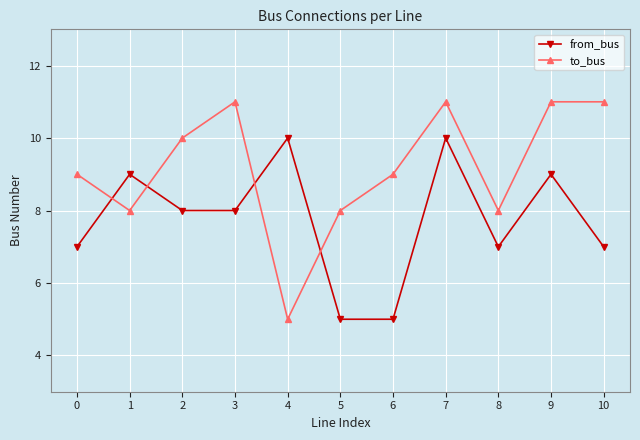

What is the difference between the highest and lowest values at 6?

4